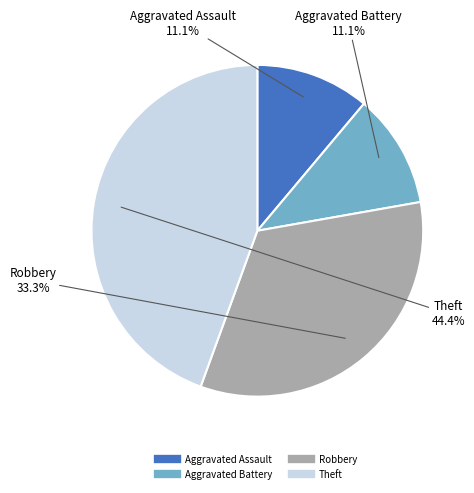

What percentage is NOT represented by Theft?

55.6%